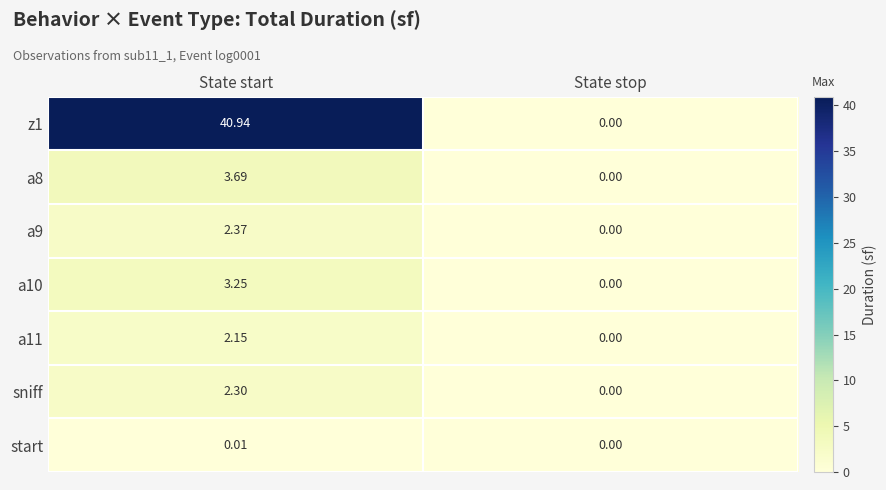

Which series has the widest spread of values?

z1